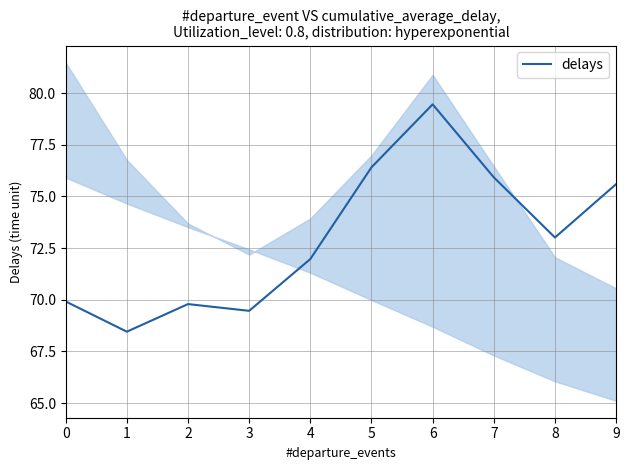

How many lines are shown in the chart?

1